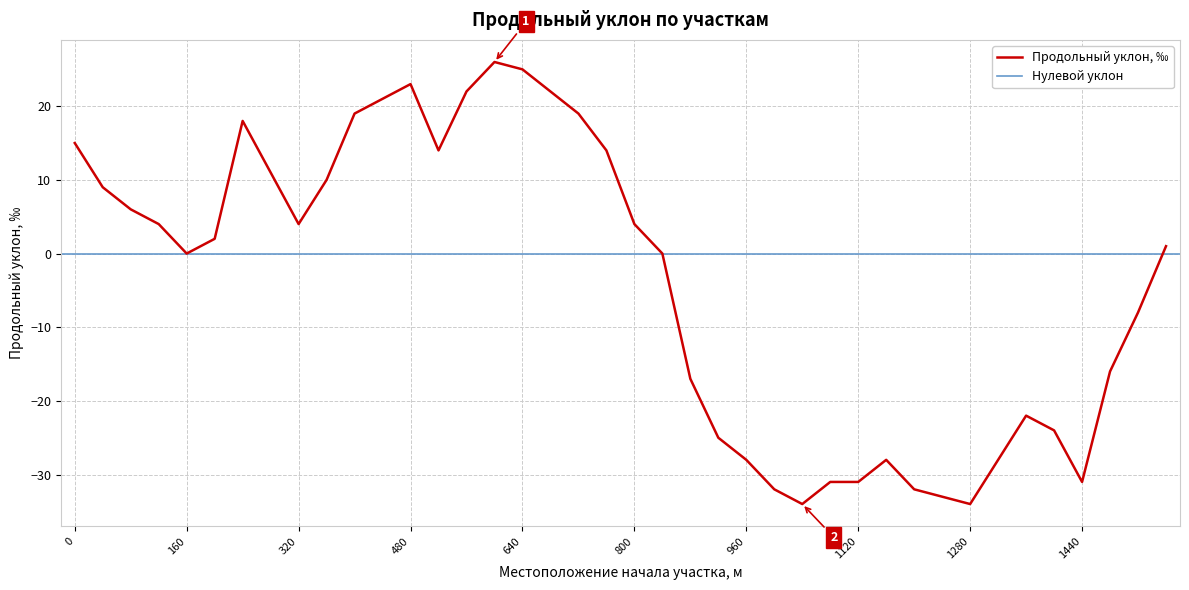

Reading left to right, list all the values displayed in this chart.

15	9	6	4	0	2	18	11	4	10	19	21	23	14	22	26	25	22	19	14	4	0	-17	-25	-28	-32	-34	-31	-31	-28	-32	-33	-34	-28	-22	-24	-31	-16	-8	1